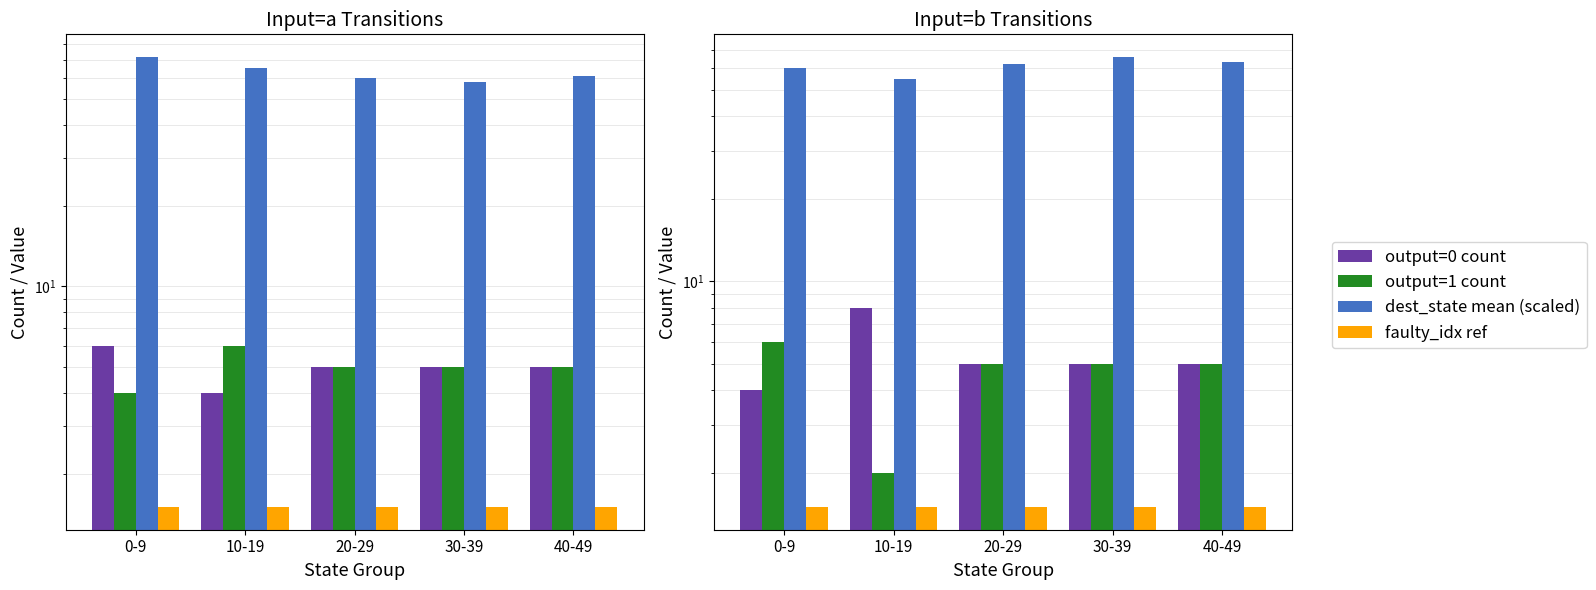

At how many categories does at least one series exceed 15?

5